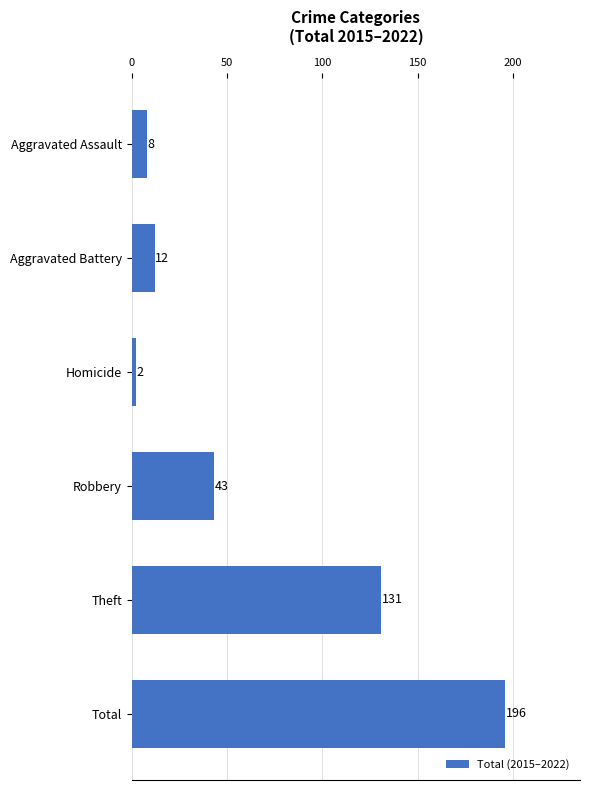

Are the bars horizontal?

Yes